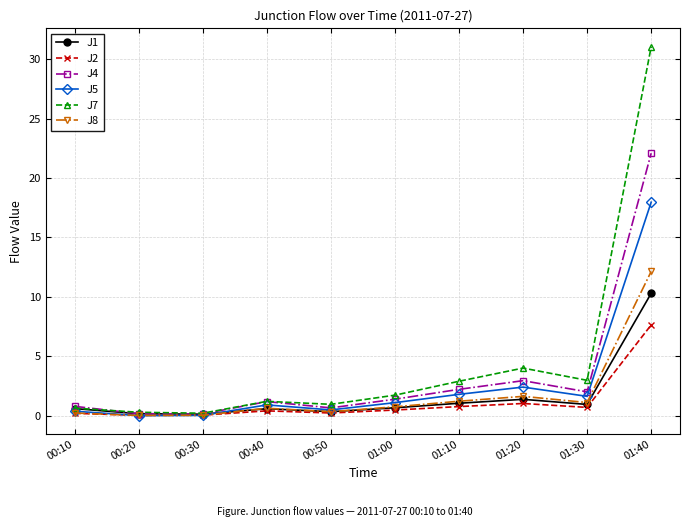

At which category does J4 reach its first local peak?

00:40